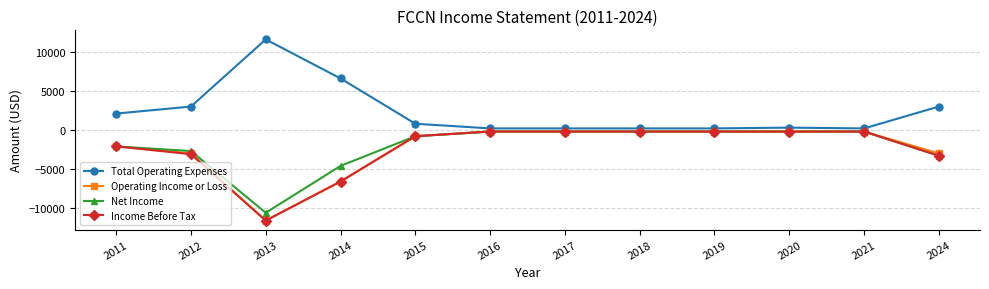

Which category has the lowest value across all series?

2013